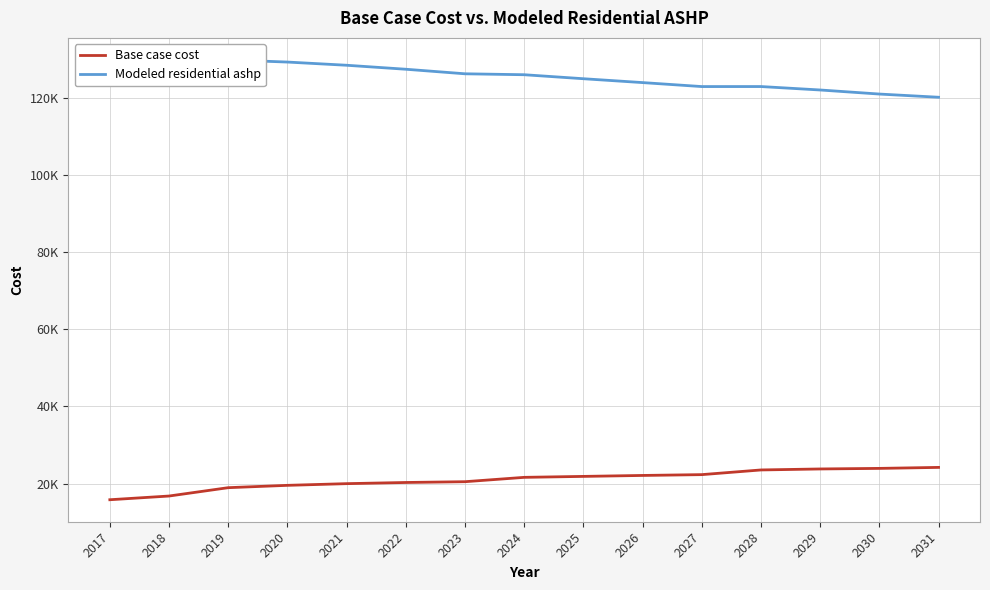

What are all the series names shown in the legend?

Base case cost, Modeled residential ashp